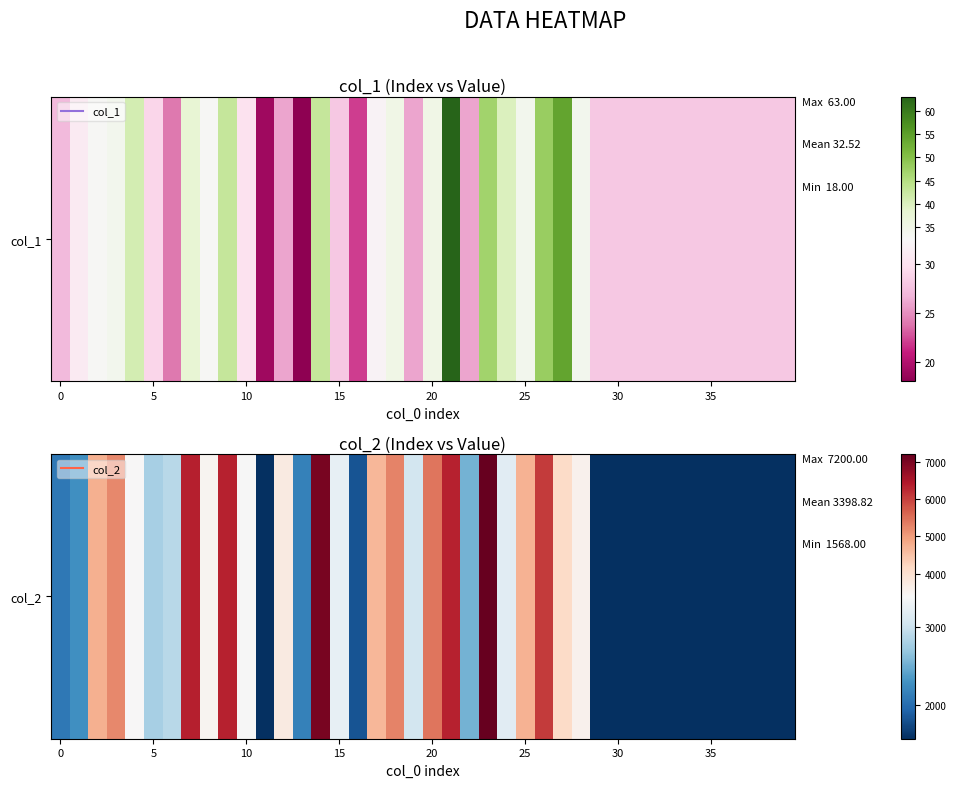

What is the difference between the maximum and minimum values?

5632